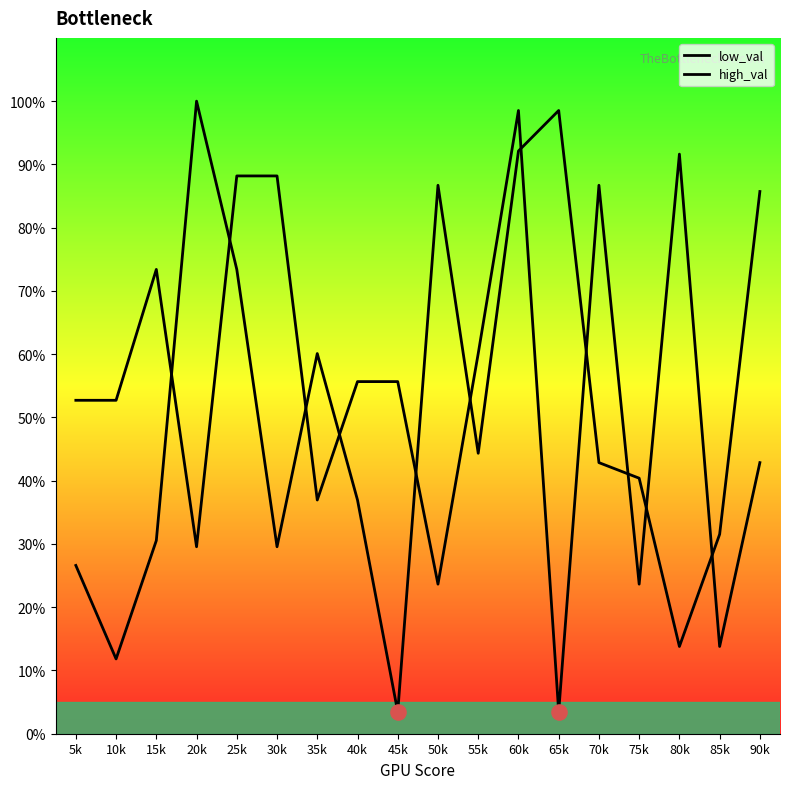

Which series has the largest total across all categories?

high_val